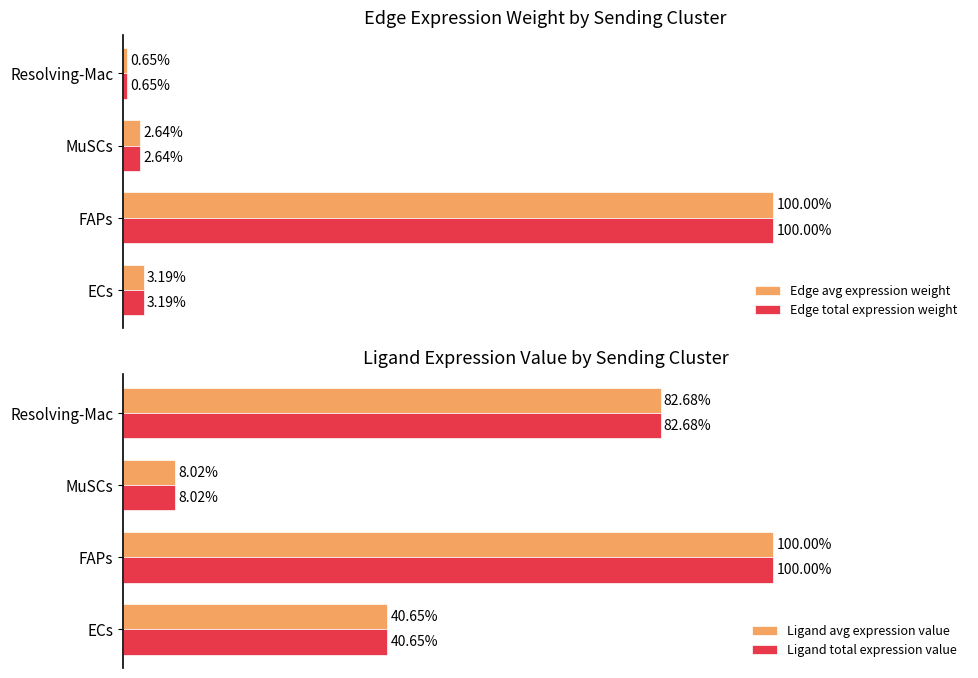

Count the number of data series in this chart.

4